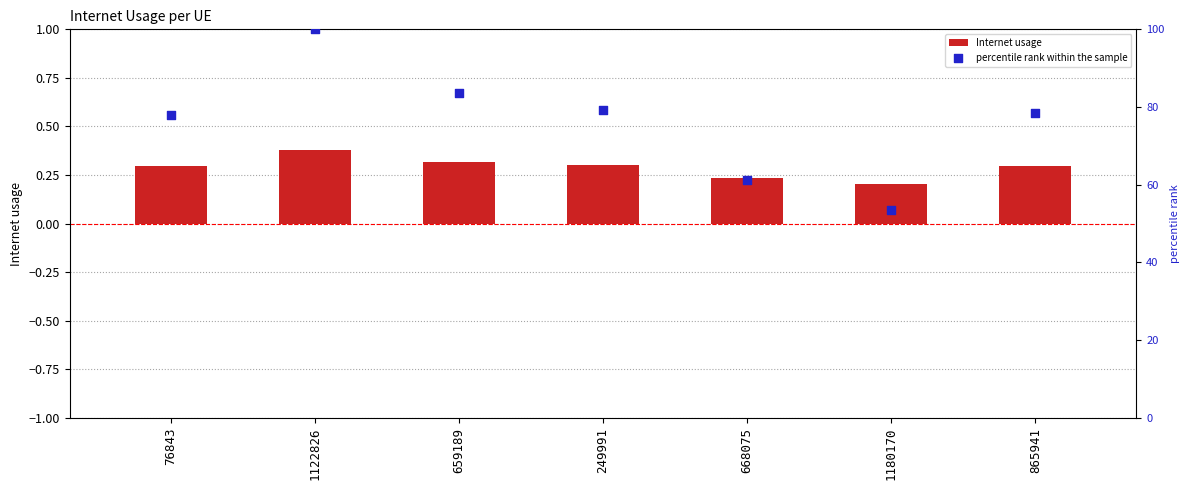

Which series contains the lowest Y value?

Internet usage